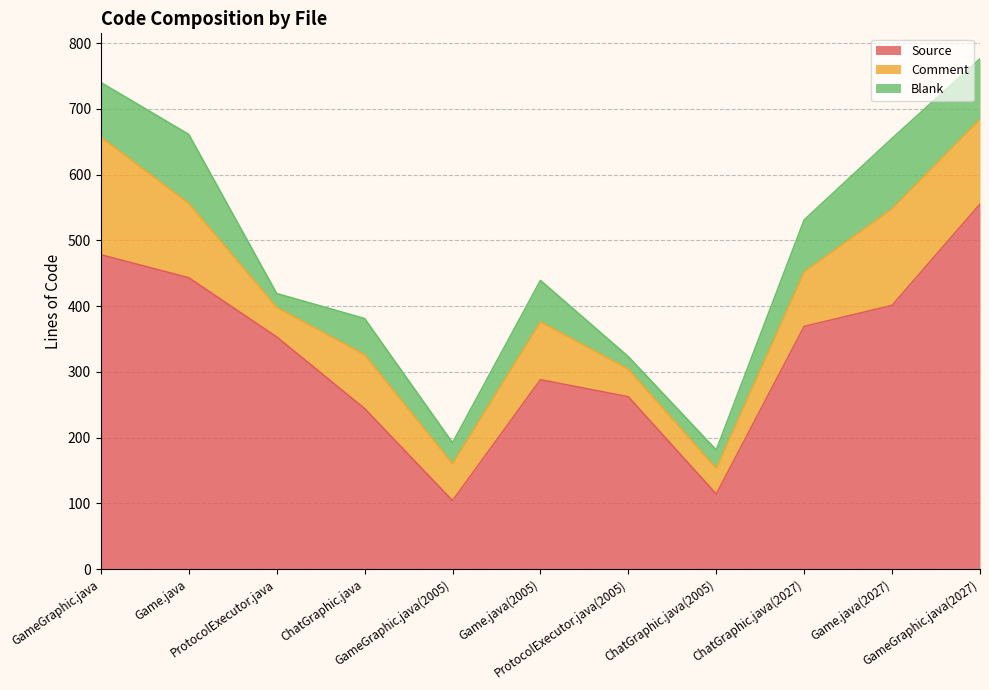

What is the lowest value of the Comment series?

39